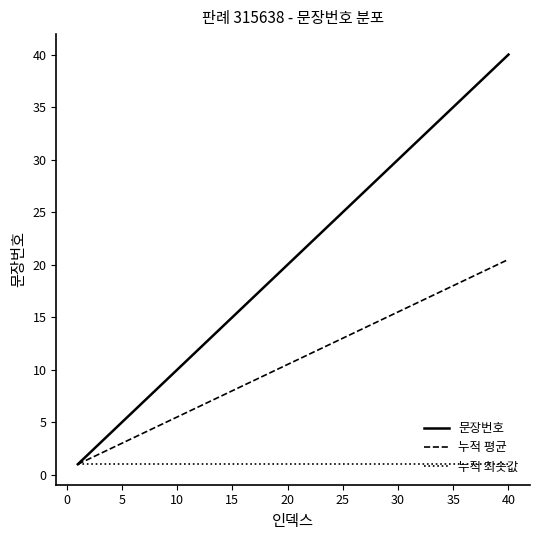

Which series has the largest total across all categories?

문장번호